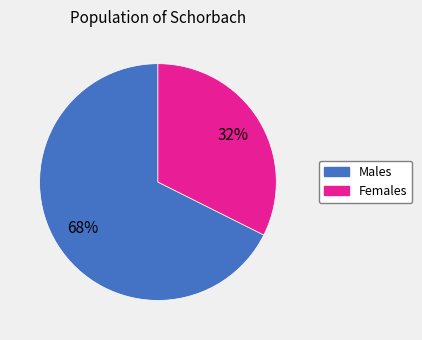

What percentage is the Males slice, to the nearest percent?

68%